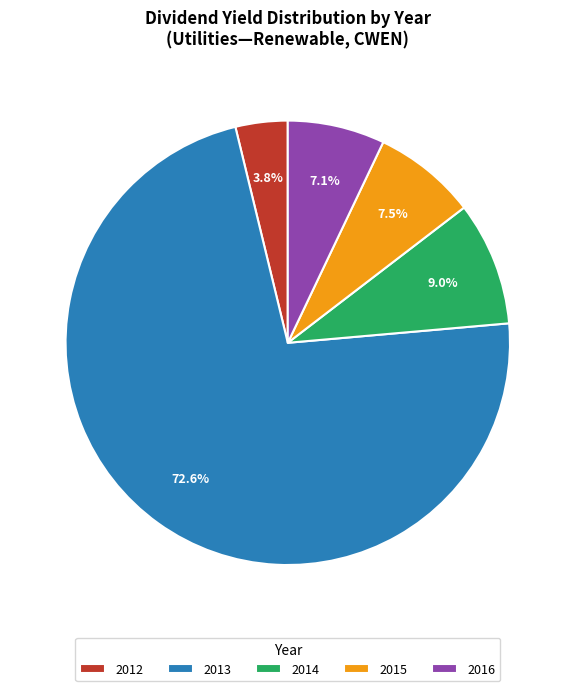

Which has a higher value, 2014 or 2013?

2013